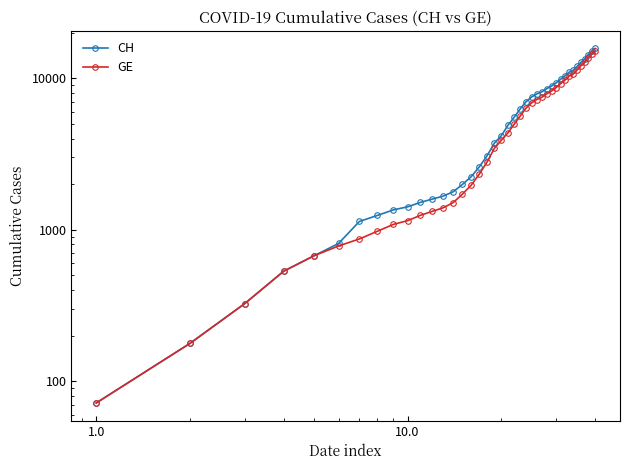

What is the smallest value displayed?

72